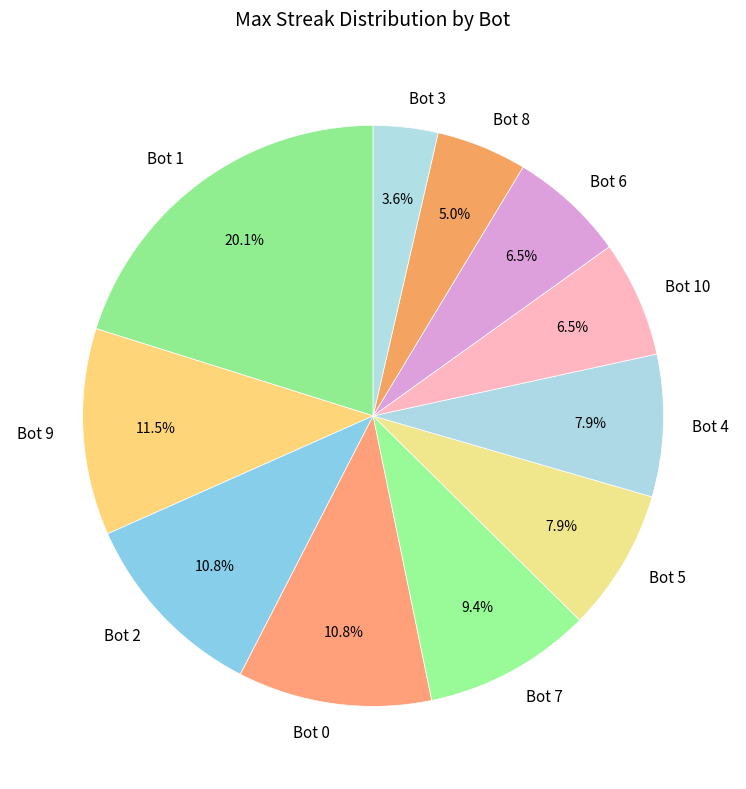

How many slices are in this pie chart?

11